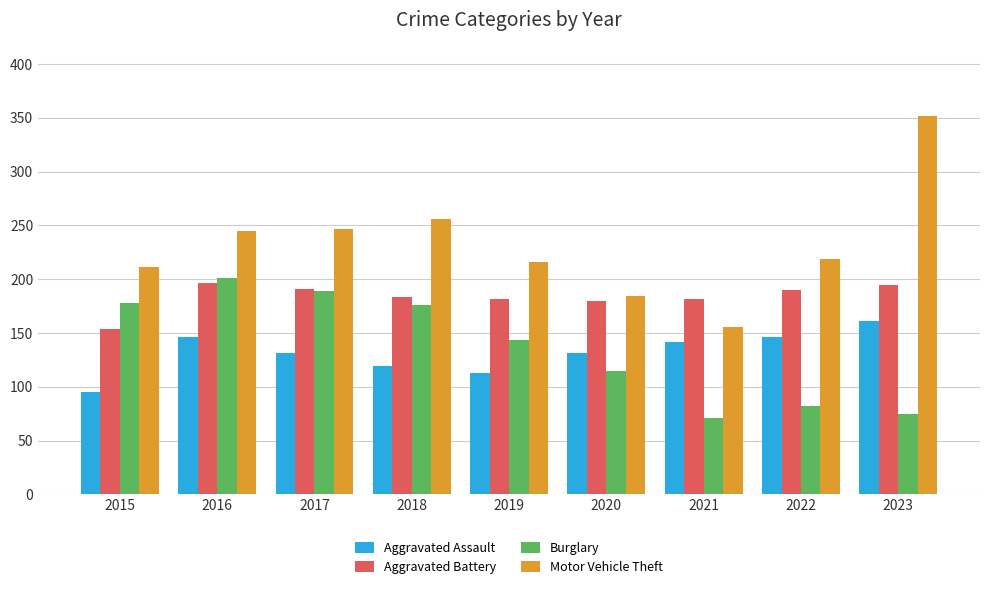

What is the approximate value of Burglary at 2016, to the nearest 10?

200